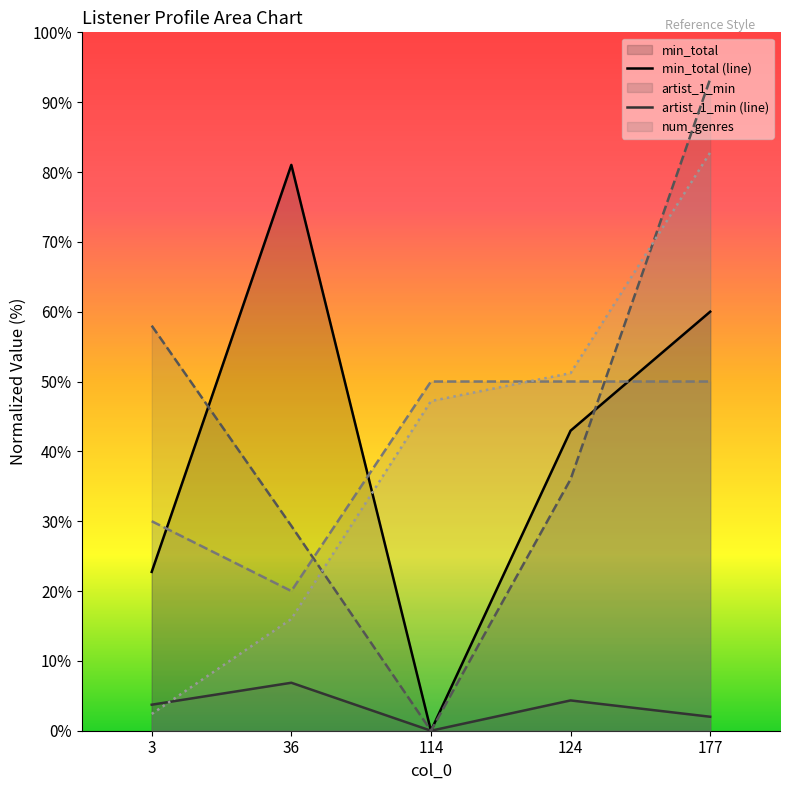

At which label is class_year (line) closest to 35?

3